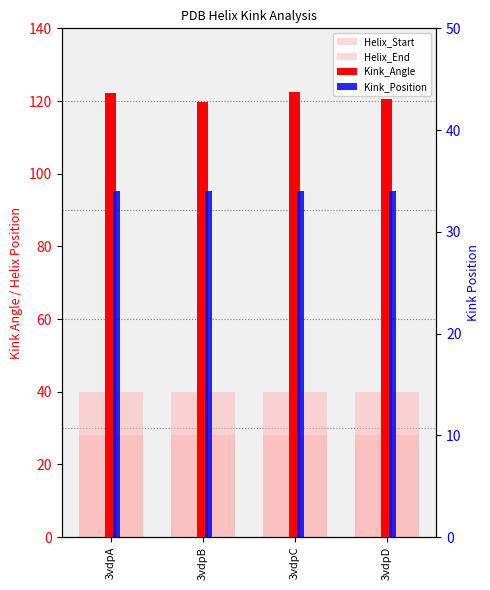

List the series in order of their peak value, lowest first.

Helix_Start, Kink_Position, Helix_End, Kink_Angle